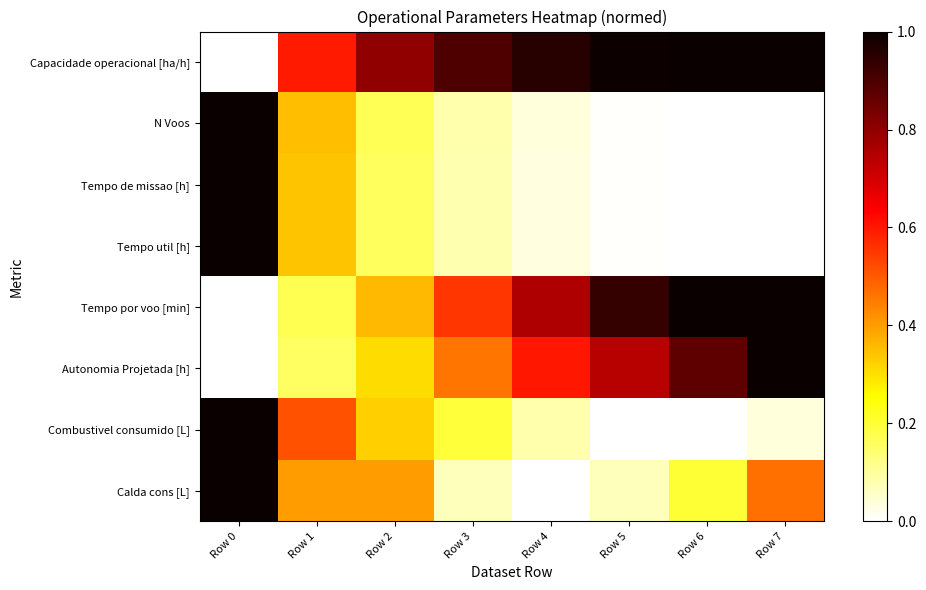

Between Row 0 and Row 2, which is larger?

Row 2